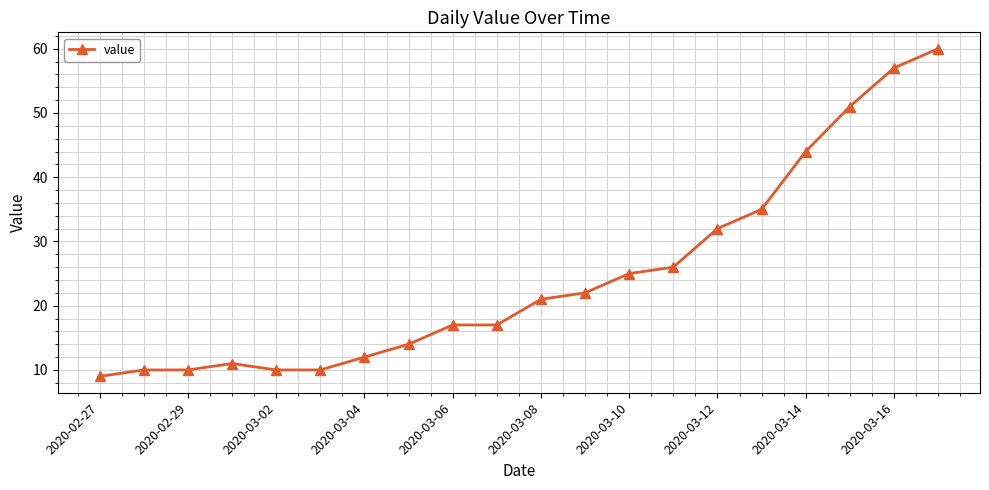

What is the smallest value displayed?

9